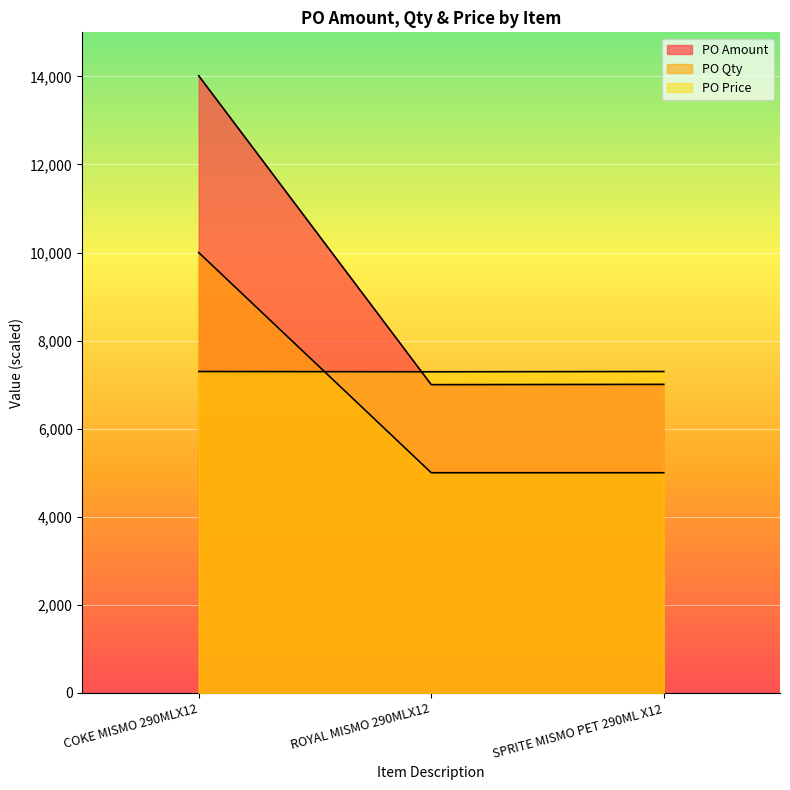

Rank the series by their maximum value, from highest to lowest.

PO Amount, PO Qty, PO Price